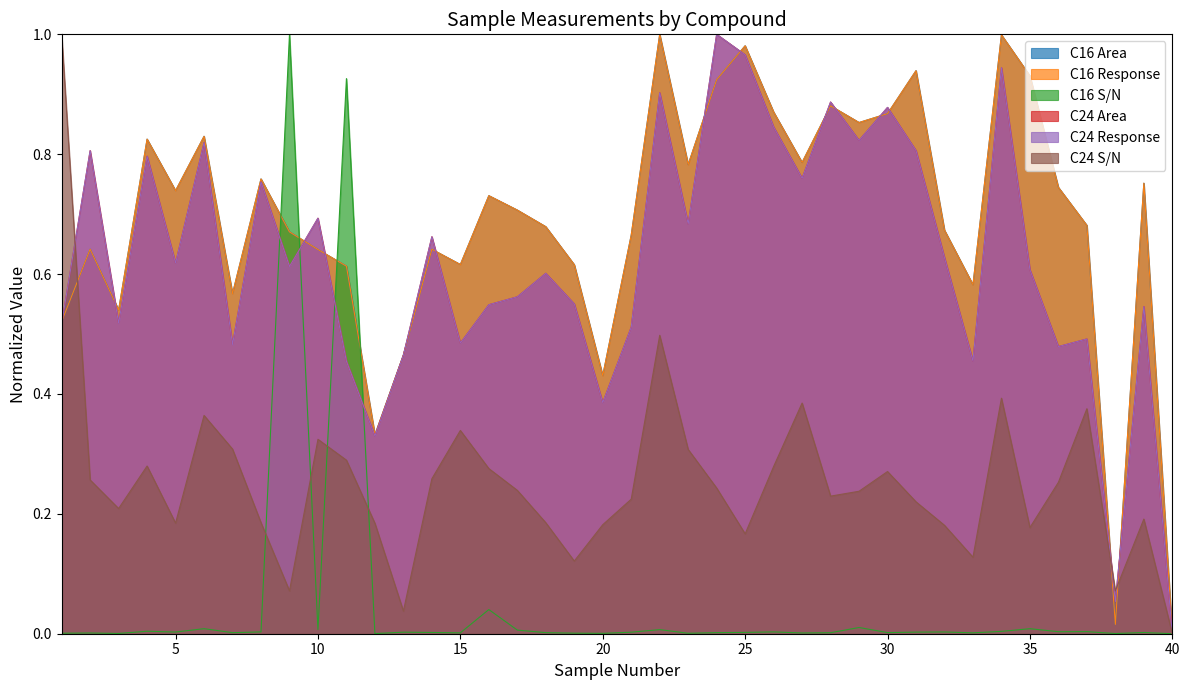

True or false: C24 Area has more than 1 interior local peaks.

True